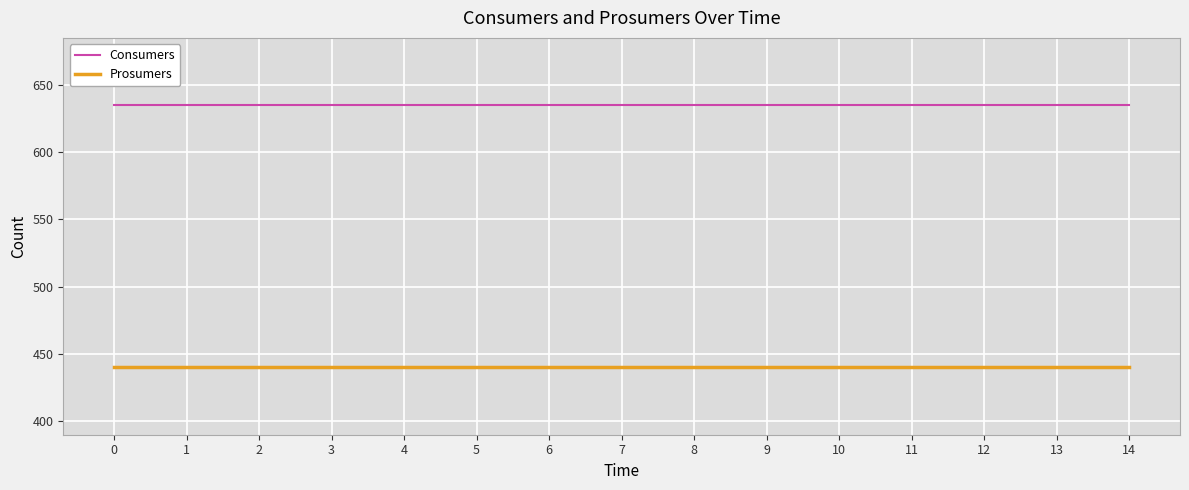

What are all the series names shown in the legend?

Consumers, Prosumers